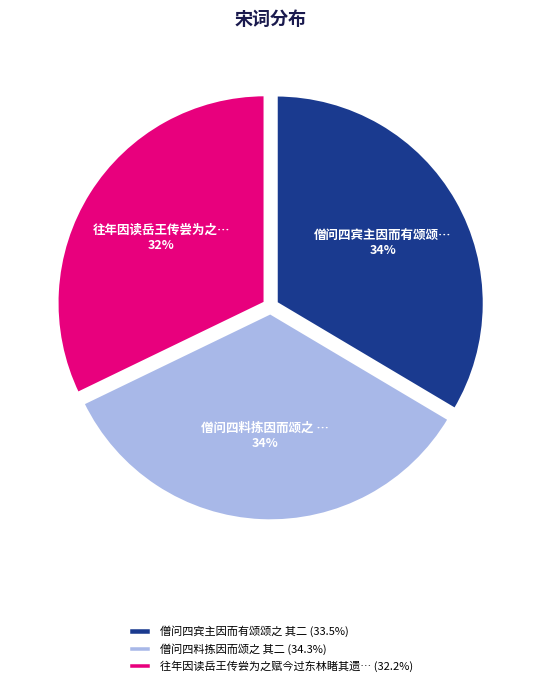

What percentage is the 往年因读岳王传尝为之赋今过东林睹其遗… (32.2%) slice, to the nearest percent?

32%